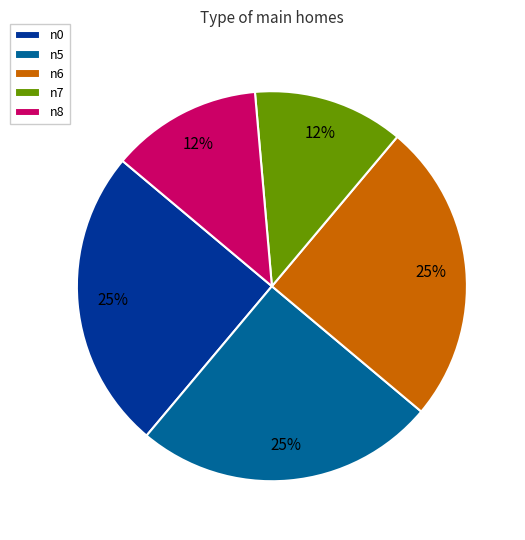

Combined, do n7 and n6 account for over 50%?

No